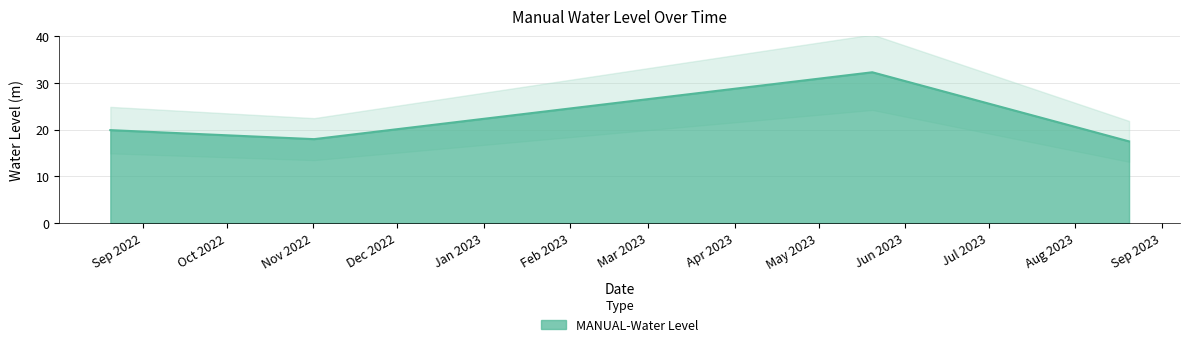

Rank the categories by value from lowest to highest.

2023-08-20 06:00:00, 2022-11-01 06:00:00, 2022-08-20 06:00:00, 2023-05-20 06:00:00